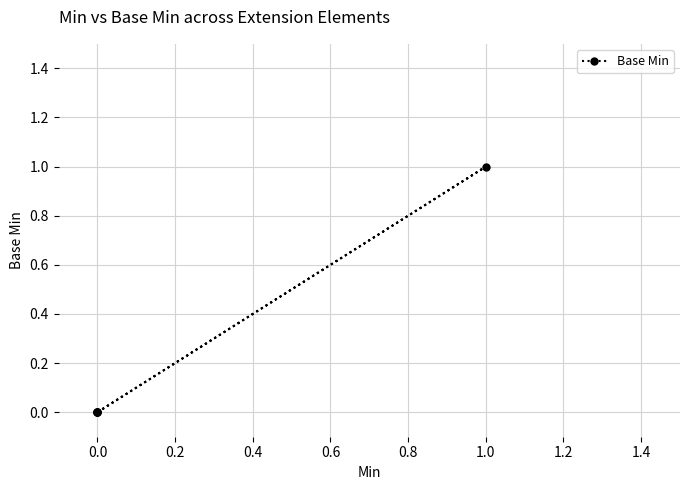

How many values are above zero?

1